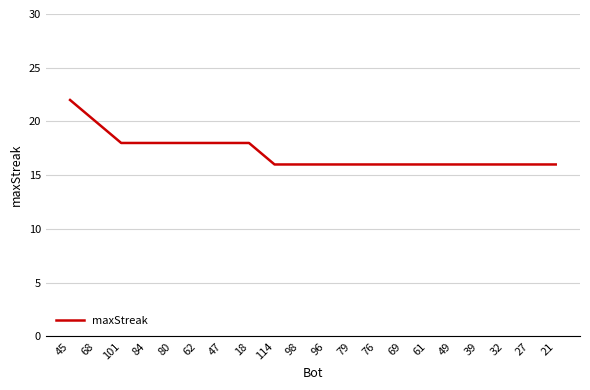

What is the smallest value displayed?

16